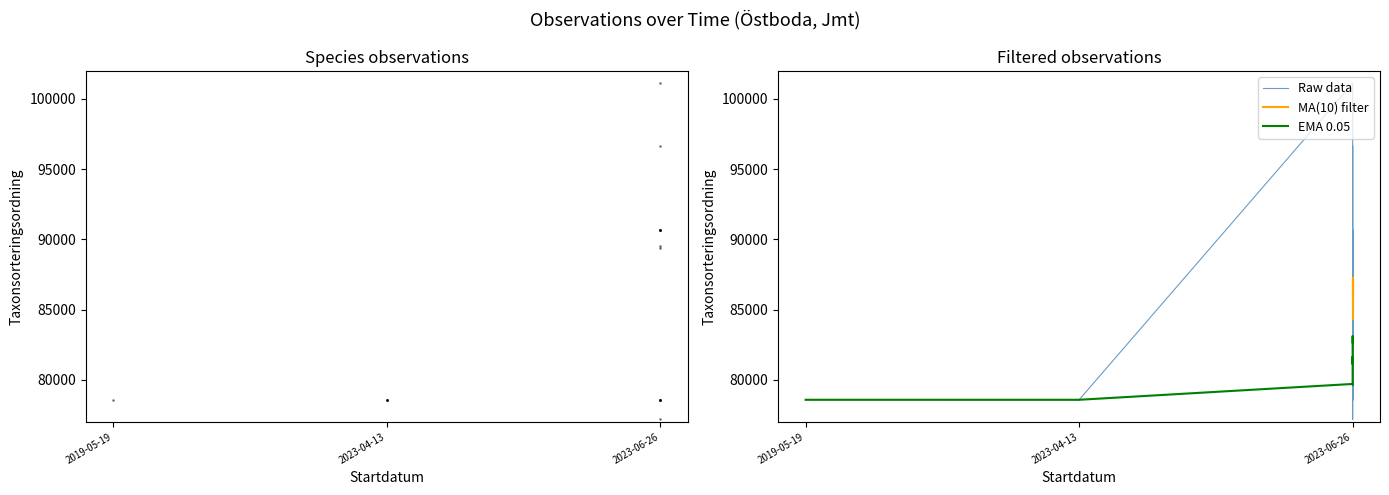

What is the label of the 14th point from the right?

2023-06-26